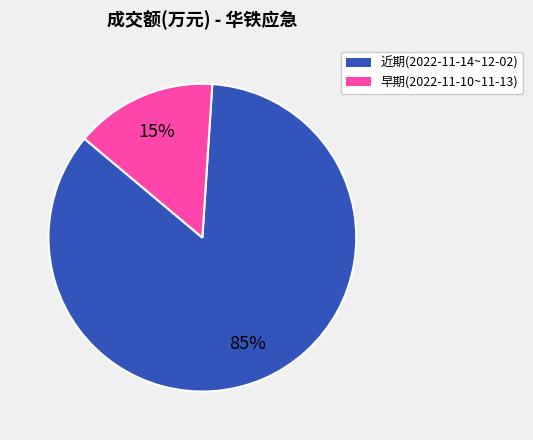

Is there a majority slice in this chart?

Yes